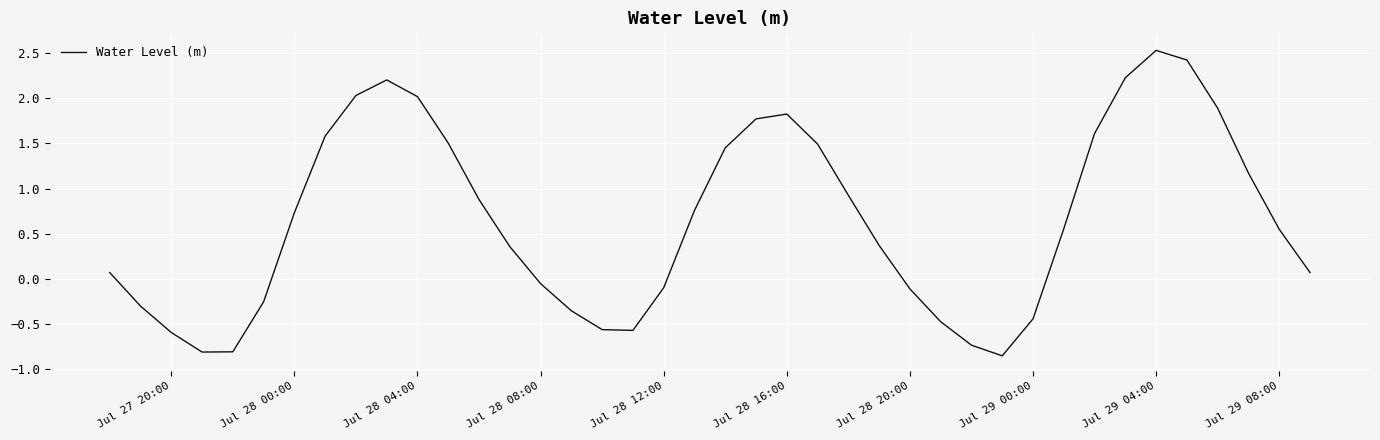

What is the difference between the maximum and minimum values?

3.4